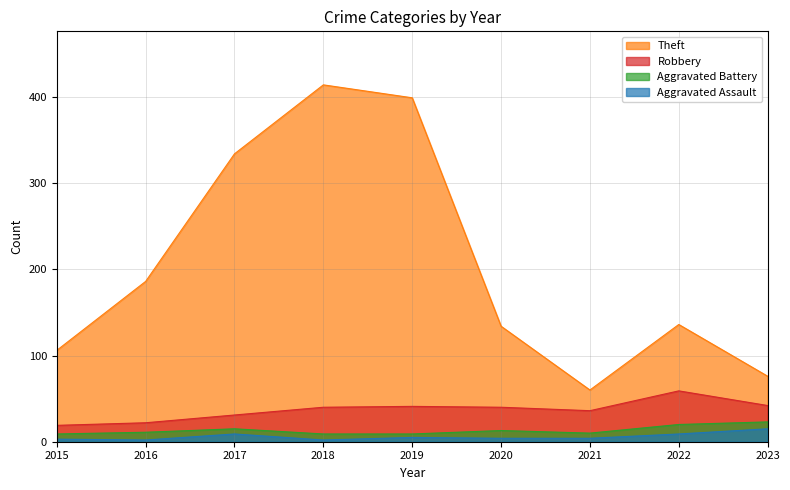

What is the sum of the Theft values at 2016 and 2020?

320